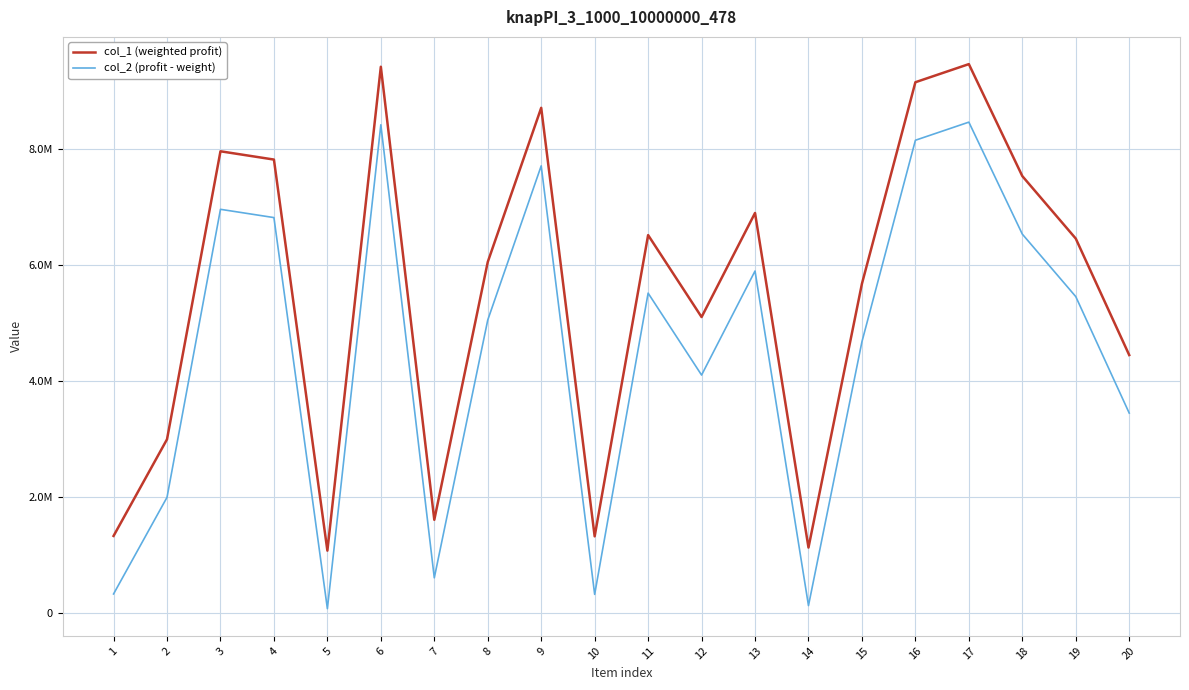

What are all the series names shown in the legend?

col_1 (weighted profit), col_2 (profit - weight)